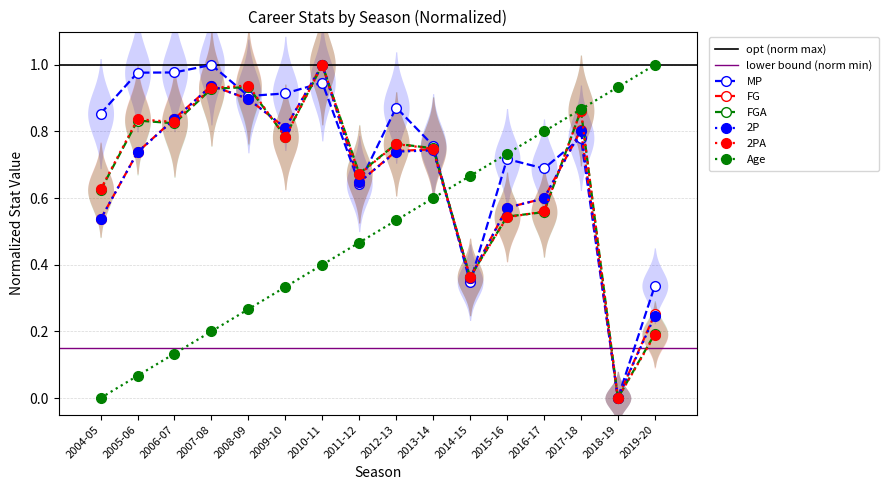

Reading left to right, what are all the values shown in this chart?

MP: 0.9	1.0	1.0	1.0	0.9	0.9	0.9	0.6	0.9	0.8	0.3	0.7	0.7	0.8	0.0	0.3
FG: 0.5	0.7	0.8	0.9	0.9	0.8	1.0	0.6	0.7	0.7	0.4	0.6	0.6	0.8	0.0	0.3
FGA: 0.6	0.8	0.8	0.9	0.9	0.8	1.0	0.7	0.8	0.7	0.4	0.5	0.6	0.9	0.0	0.2
2P: 0.5	0.7	0.8	0.9	0.9	0.8	1.0	0.6	0.7	0.7	0.4	0.6	0.6	0.8	0.0	0.2
2PA: 0.6	0.8	0.8	0.9	0.9	0.8	1.0	0.7	0.8	0.7	0.4	0.5	0.6	0.9	0.0	0.2
Age: 0.0	0.1	0.1	0.2	0.3	0.3	0.4	0.5	0.5	0.6	0.7	0.7	0.8	0.9	0.9	1.0